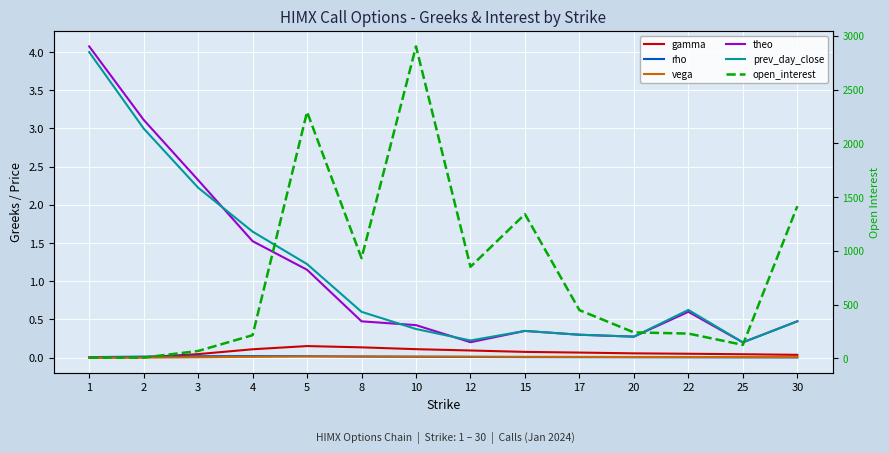

Is the value of gamma at 5 greater than the value of rho at 12?

Yes